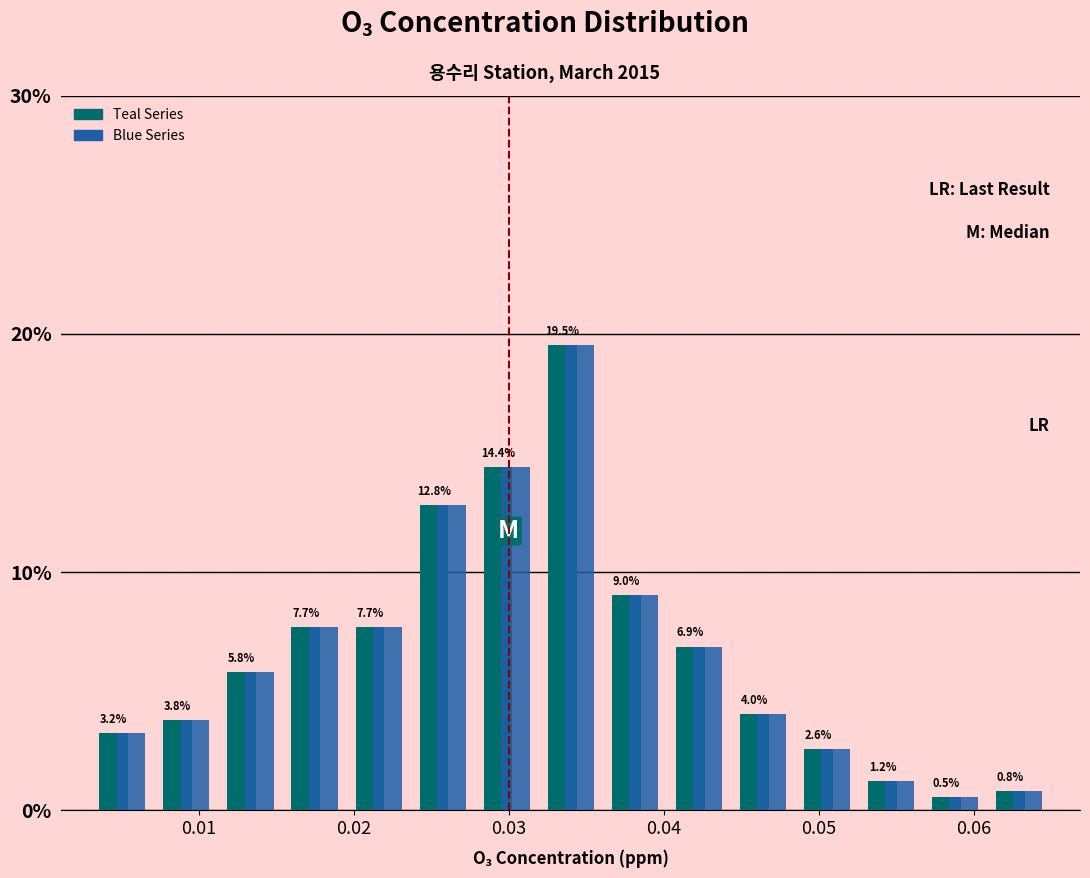

Reading left to right, list every range on the x-axis with the height of the bar of each series over it. The bar edges are not printed on the chart, so give them approximately, as read against the axis.

0.003 to 0.007: Teal Series=3.2	Blue Series=3.2
0.007 to 0.011: Teal Series=3.8	Blue Series=3.8
0.011 to 0.015: Teal Series=5.8	Blue Series=5.8
0.015 to 0.020: Teal Series=7.7	Blue Series=7.7
0.020 to 0.024: Teal Series=7.7	Blue Series=7.7
0.024 to 0.028: Teal Series=12.8	Blue Series=12.8
0.028 to 0.032: Teal Series=14.4	Blue Series=14.4
0.032 to 0.036: Teal Series=19.5	Blue Series=19.5
0.036 to 0.040: Teal Series=9.0	Blue Series=9.0
0.040 to 0.044: Teal Series=6.9	Blue Series=6.9
0.044 to 0.048: Teal Series=4.0	Blue Series=4.0
0.048 to 0.053: Teal Series=2.6	Blue Series=2.6
0.053 to 0.057: Teal Series=1.2	Blue Series=1.2
0.057 to 0.061: Teal Series=0.5	Blue Series=0.5
0.061 to 0.065: Teal Series=0.8	Blue Series=0.8